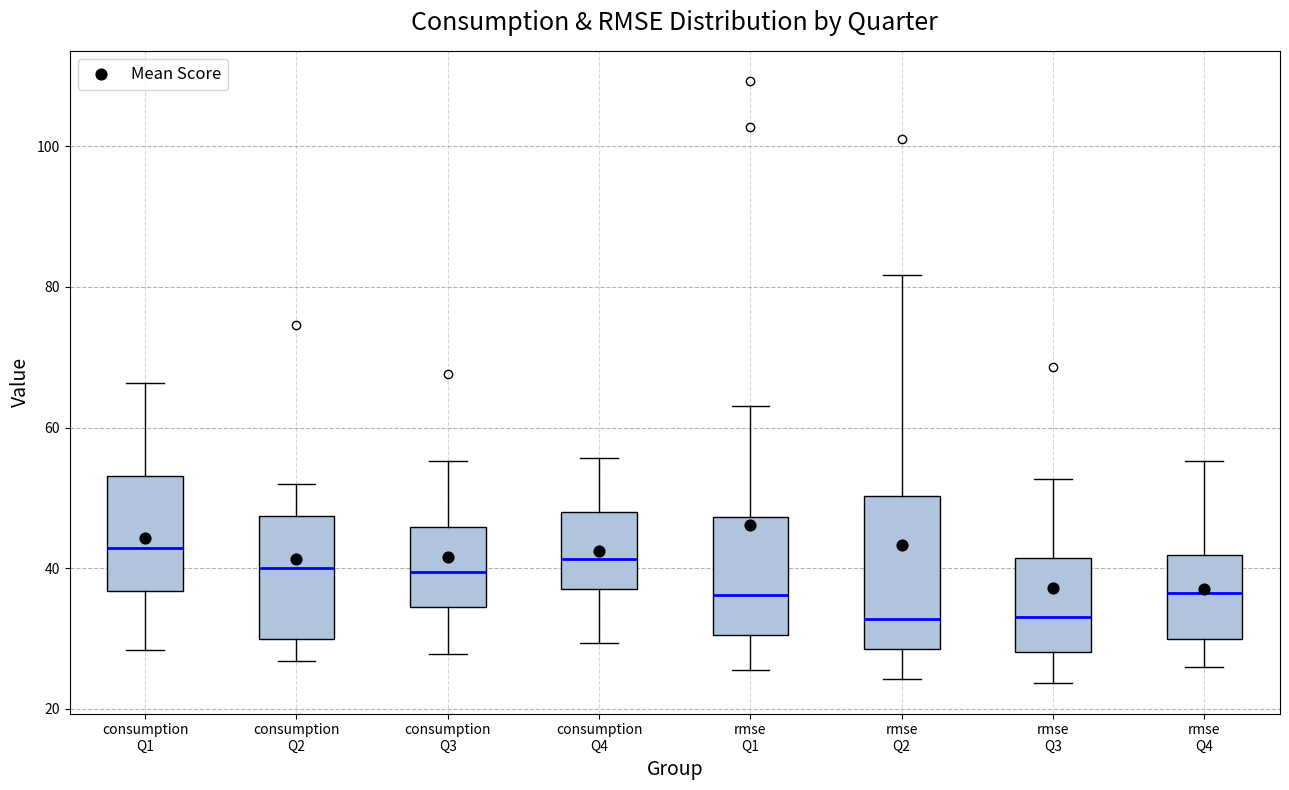

Reading left to right, transcribe this box plot: for each box, give where its median line is, the range the box spans, and where its two whiskers end, as read against the y-axis. The values are not printed on the chart, so give them approximately, as read against the axis.

consumption Q1: median 42, box 36 to 54, whiskers 28 to 66
consumption Q2: median 40, box 30 to 48, whiskers 26 to 52
consumption Q3: median 40, box 34 to 46, whiskers 28 to 56
consumption Q4: median 42, box 38 to 48, whiskers 30 to 56
rmse Q1: median 36, box 30 to 48, whiskers 26 to 64
rmse Q2: median 32, box 28 to 50, whiskers 24 to 82
rmse Q3: median 34, box 28 to 42, whiskers 24 to 52
rmse Q4: median 36, box 30 to 42, whiskers 26 to 56